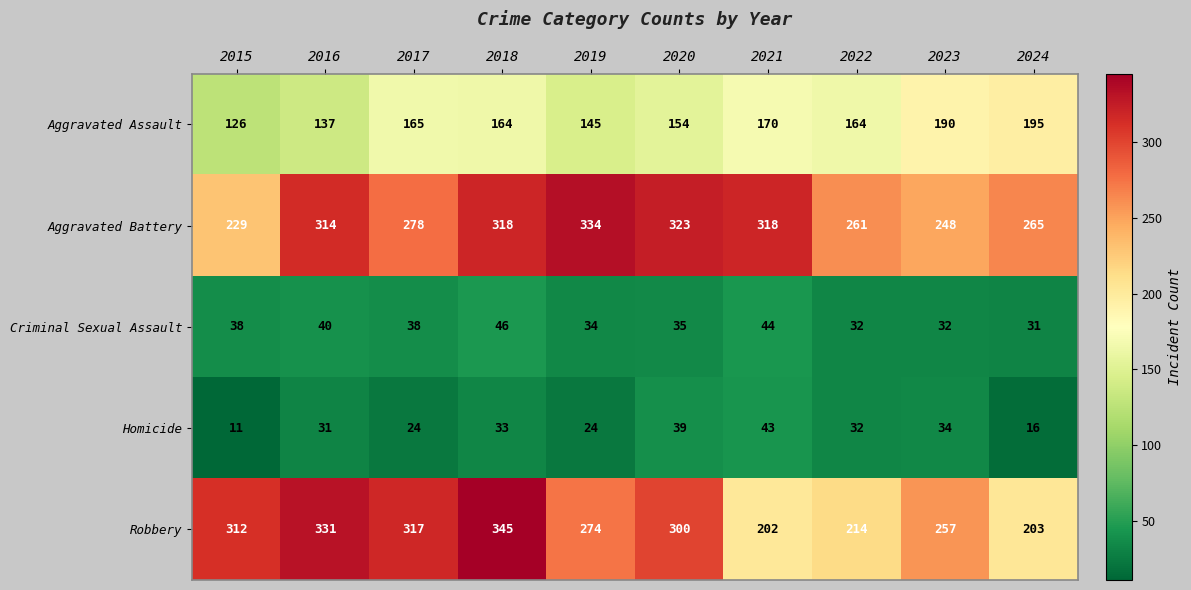

At which label does Homicide first exceed 32?

2018